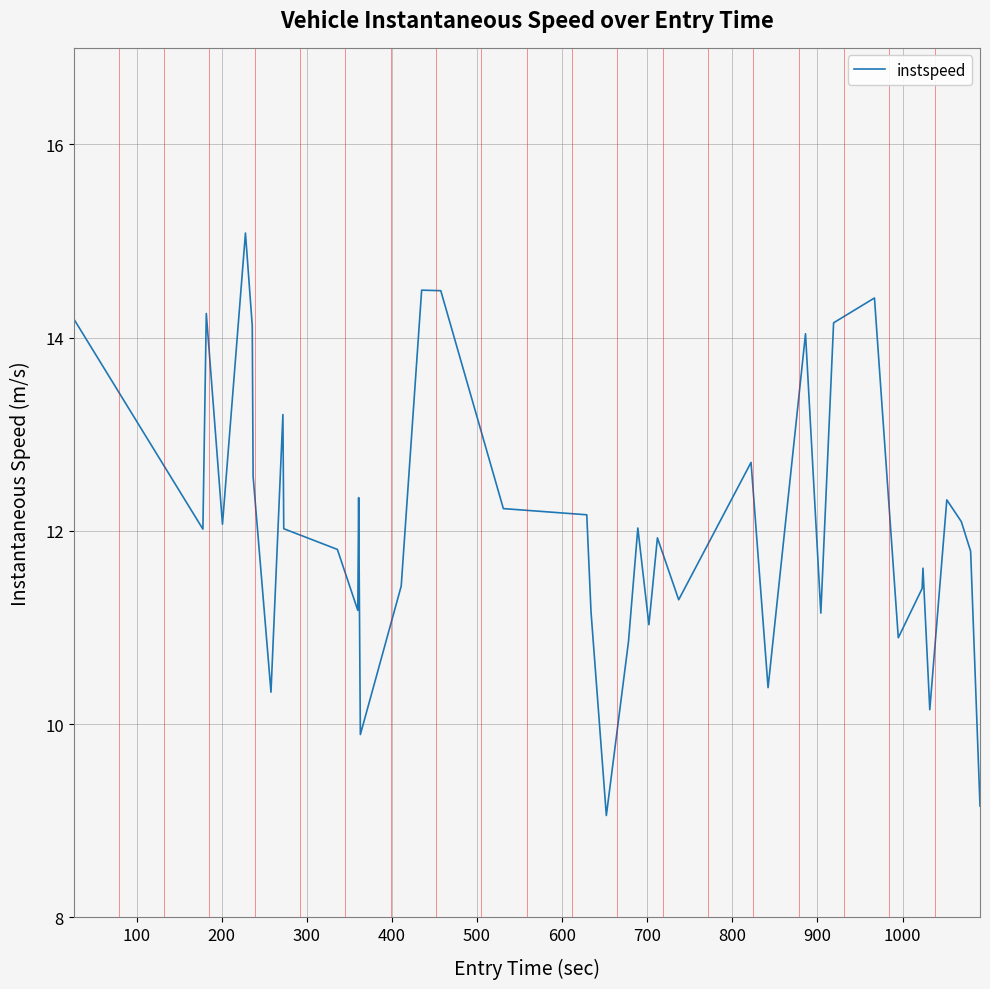

What is the difference between the maximum and minimum values?

6.0